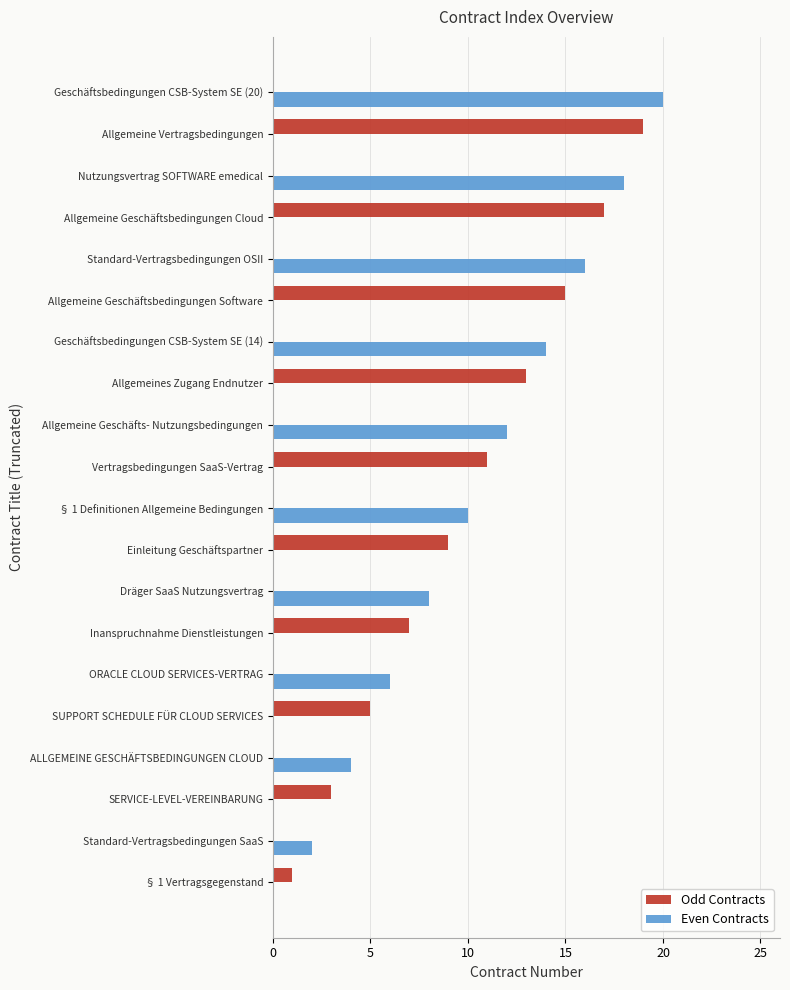

At which category is the sum across all series the highest?

Geschäftsbedingungen CSB-System SE (20)